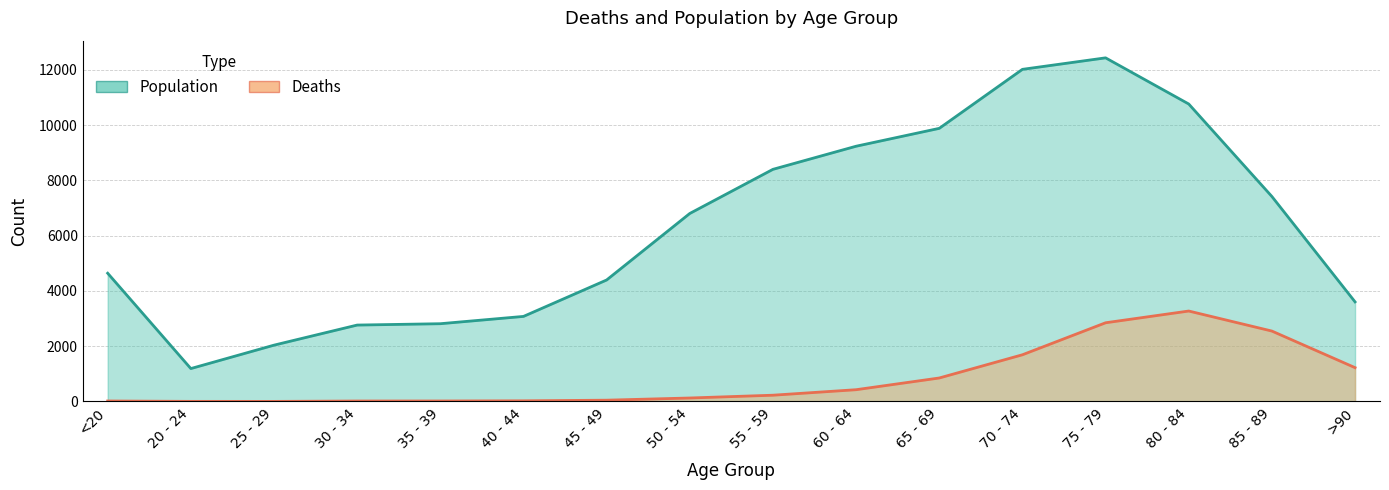

At which label is Deaths (line) closest to 1638?

70 - 74